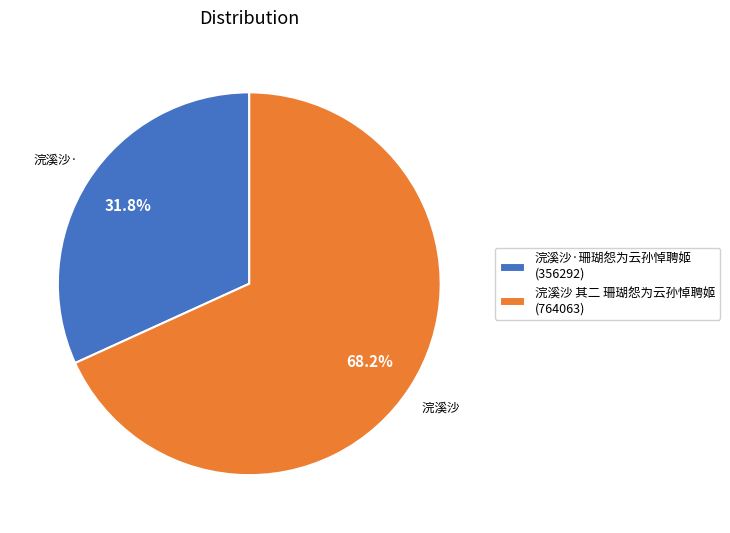

Combined, do 浣溪沙 其二 珊瑚怨为云孙悼聘姬 and 浣溪沙·珊瑚怨为云孙悼聘姬 account for over 50%?

Yes